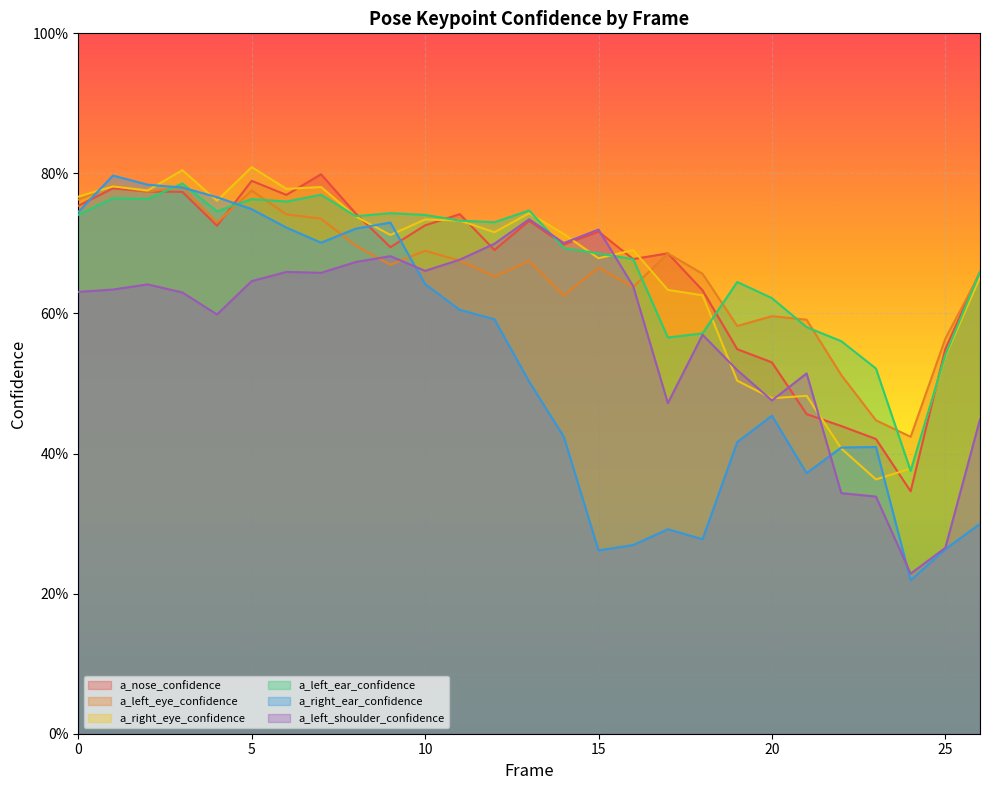

Which series has the widest spread of values?

a_right_ear_confidence